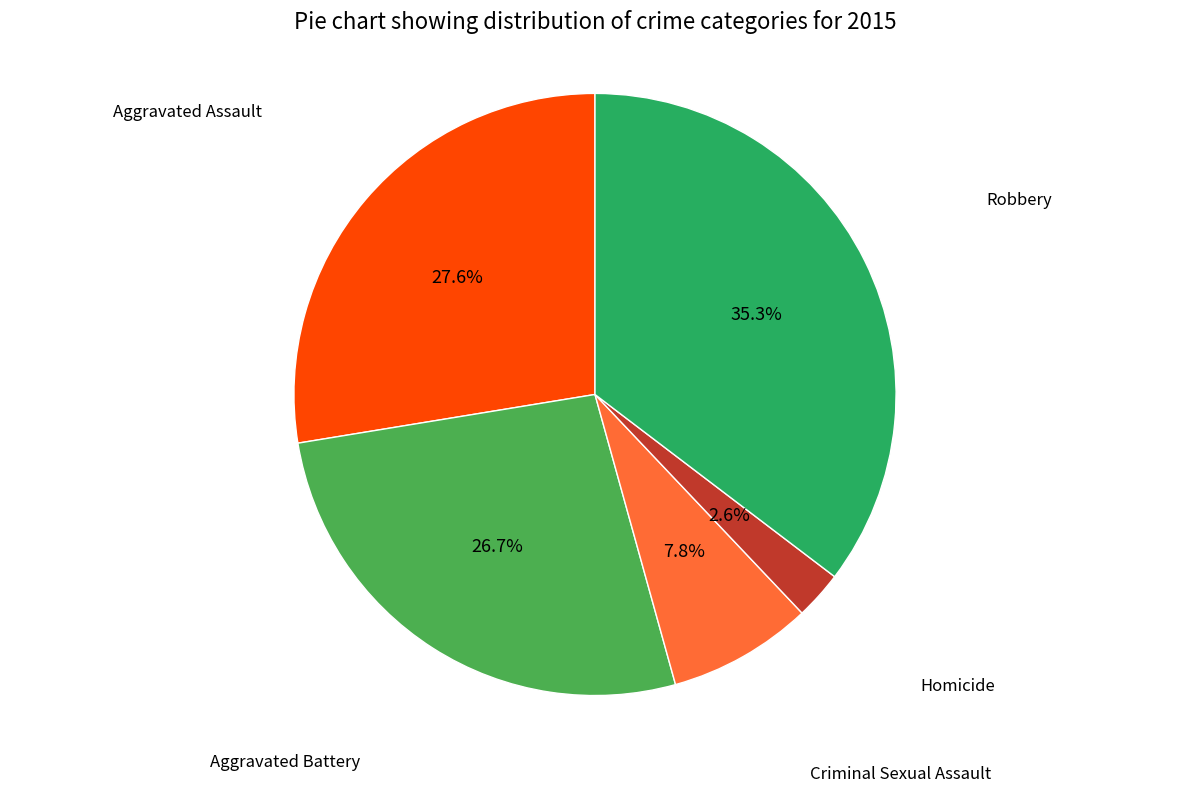

To the nearest percent, what is the average slice percentage?

20%